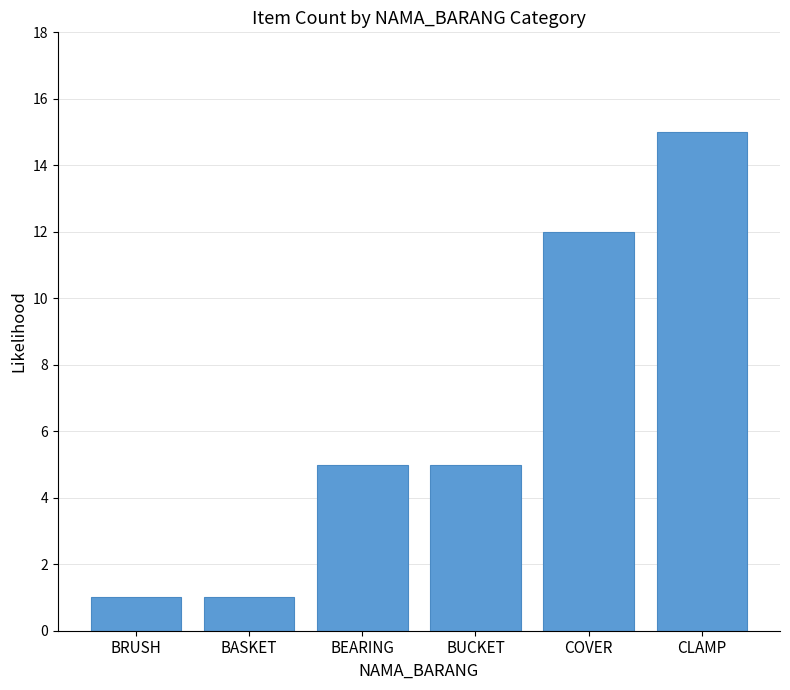

Reading left to right, extract all data points from this chart.

1	1	5	5	12	15